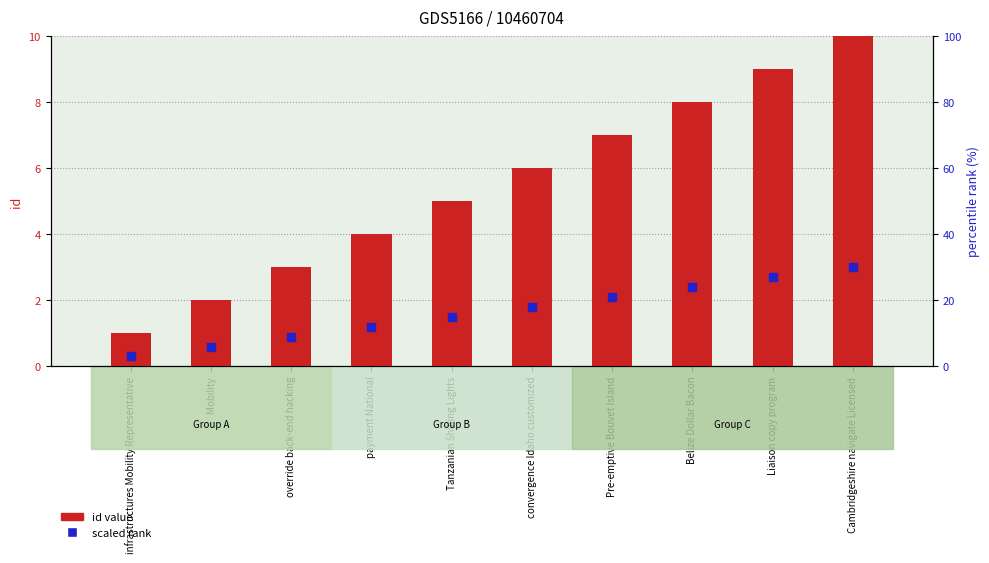

What are all the series names shown in the legend?

id value, scaled rank